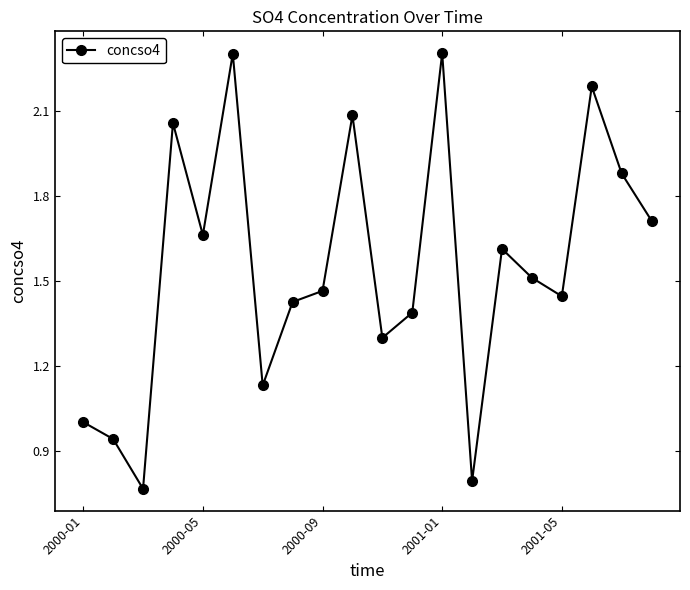

How many series are shown in this chart?

1